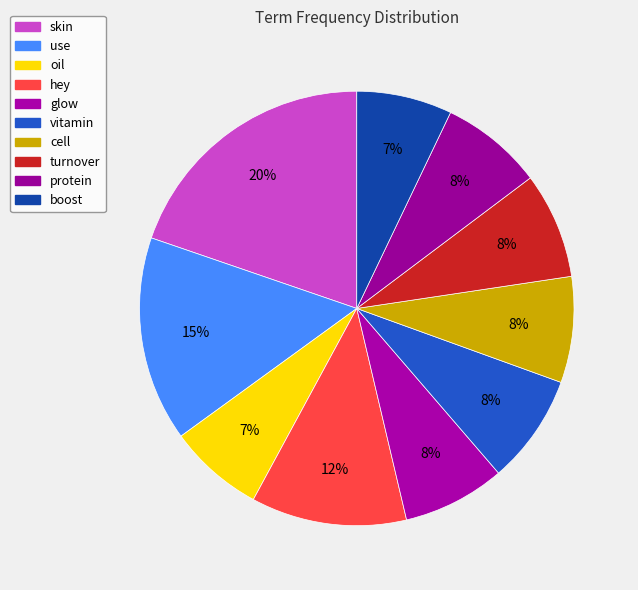

To the nearest percent, what is the combined percentage of oil and skin?

27%